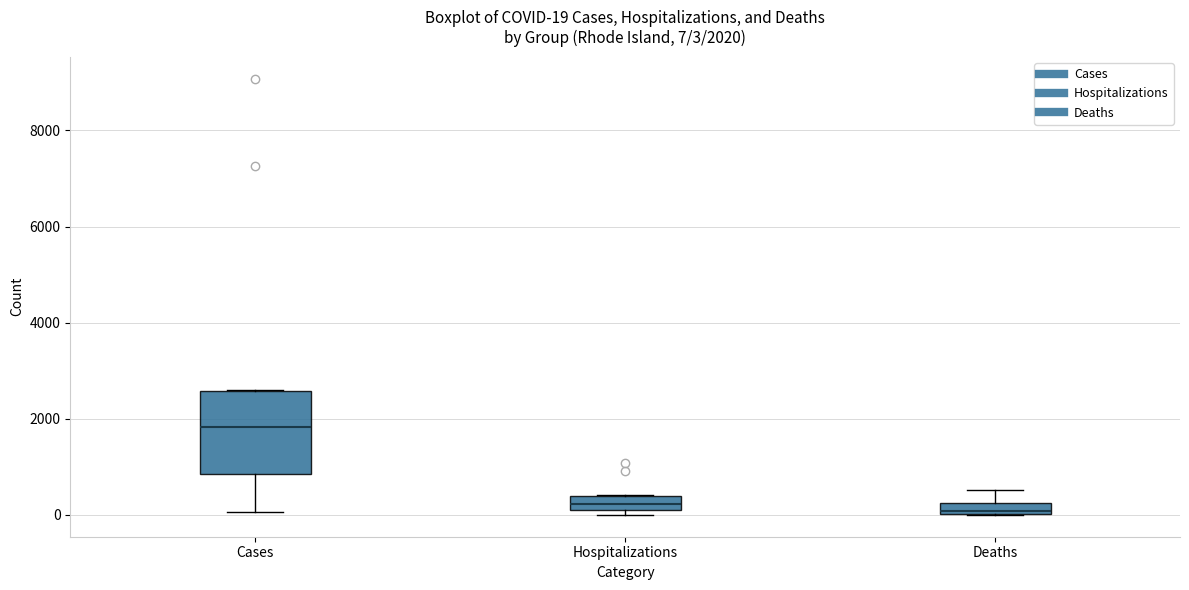

Which box's median line is the highest?

Cases